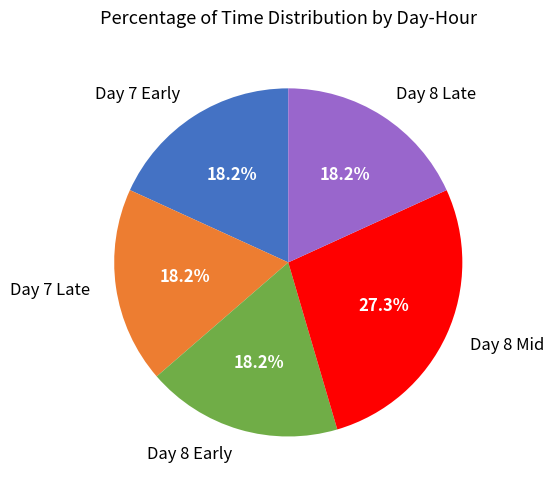

What is the largest slice in the pie chart?

Day 8 Mid